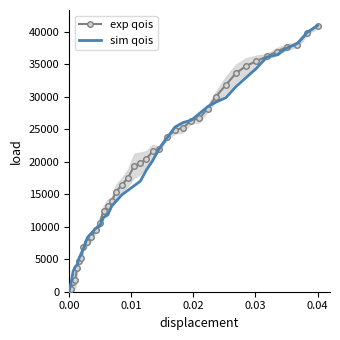

What is the maximum value for exp qois?

41000.0